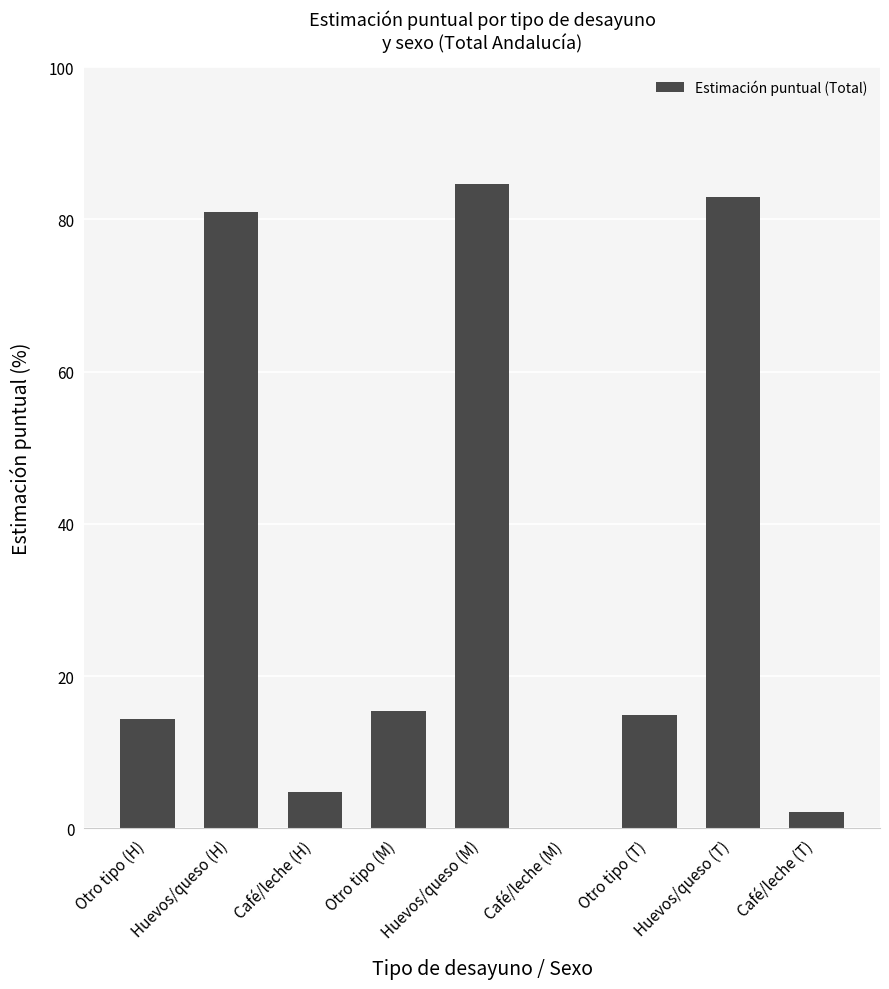

What is the sum of the values at Café/leche (M) and Huevos/queso (H)?

80.9